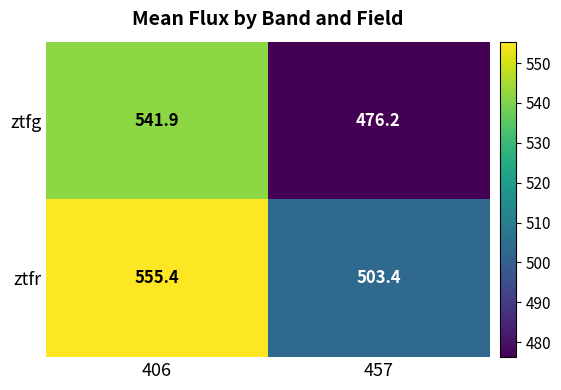

The ztfr series shows 945.3 at 406. True or false?

False